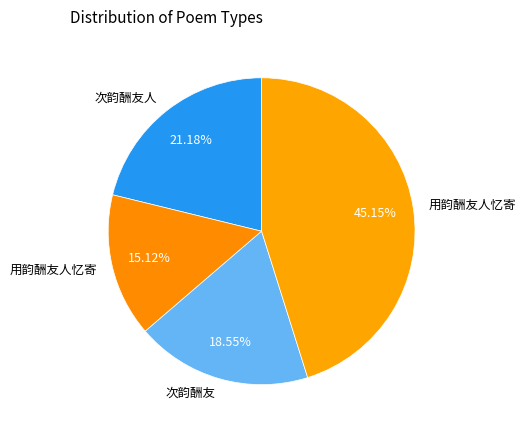

Count the number of slices in the pie.

4